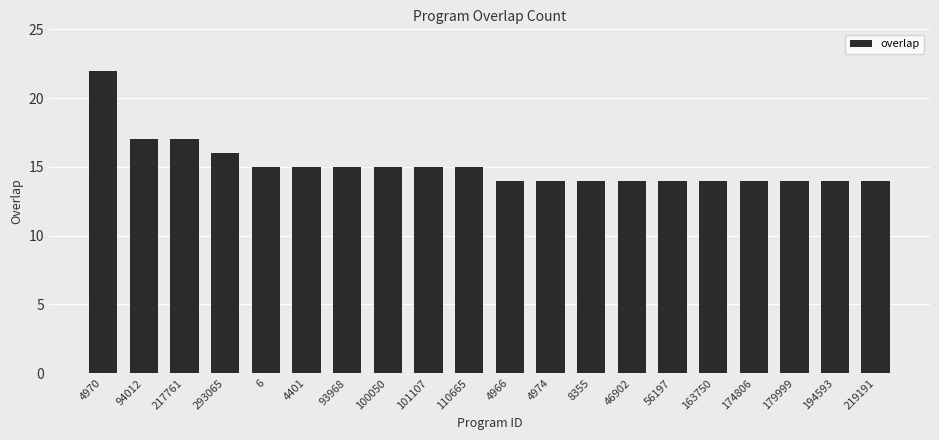

Reading right to left, list all the values displayed in this chart.

14	14	14	14	14	14	14	14	14	14	15	15	15	15	15	15	16	17	17	22